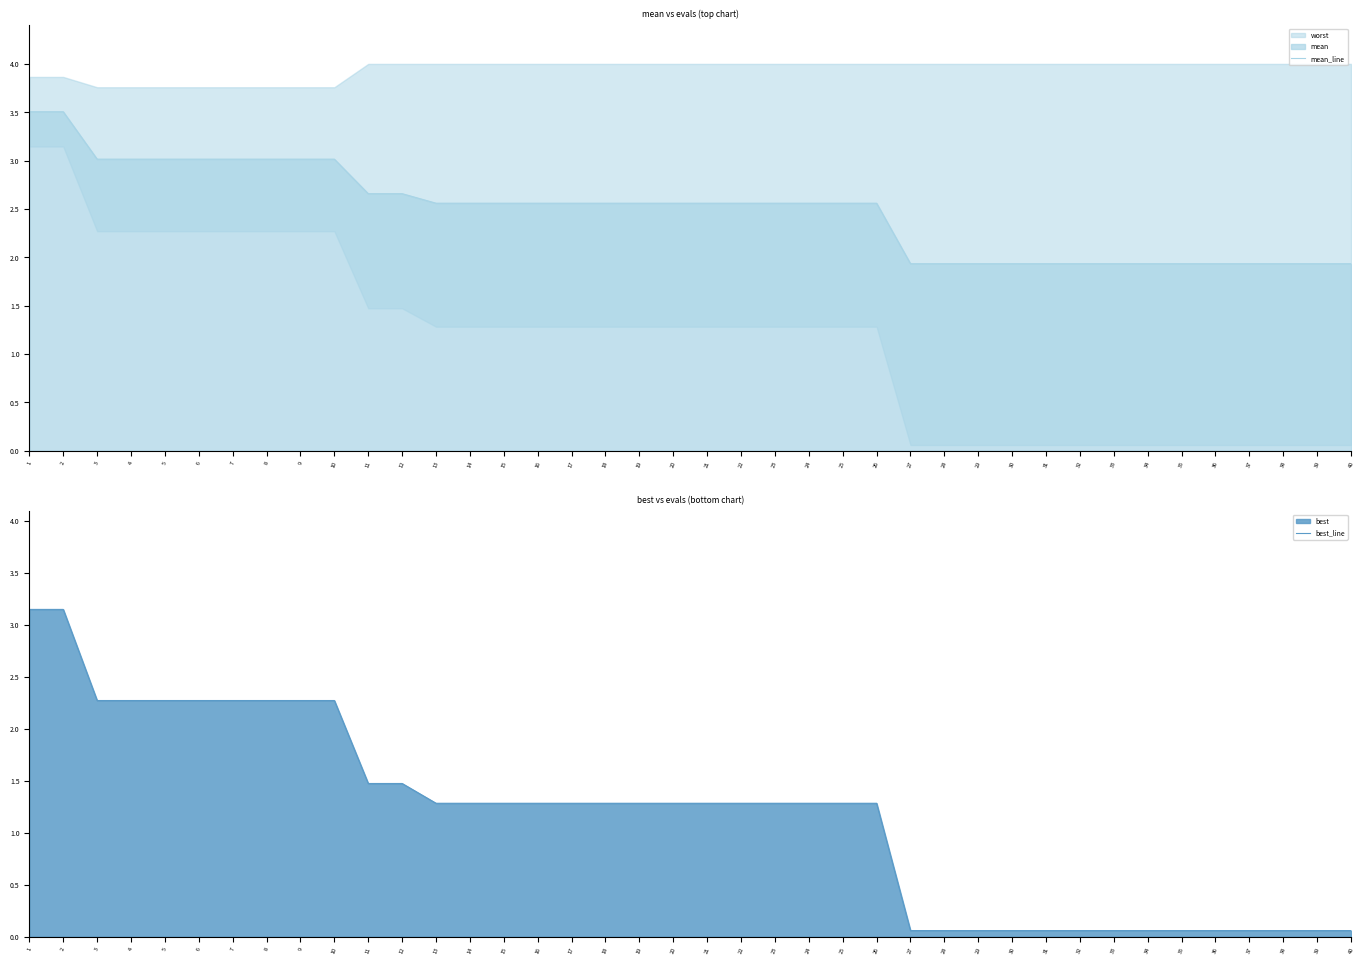

Is it true that mean_line equals 2.6 at 22?

True